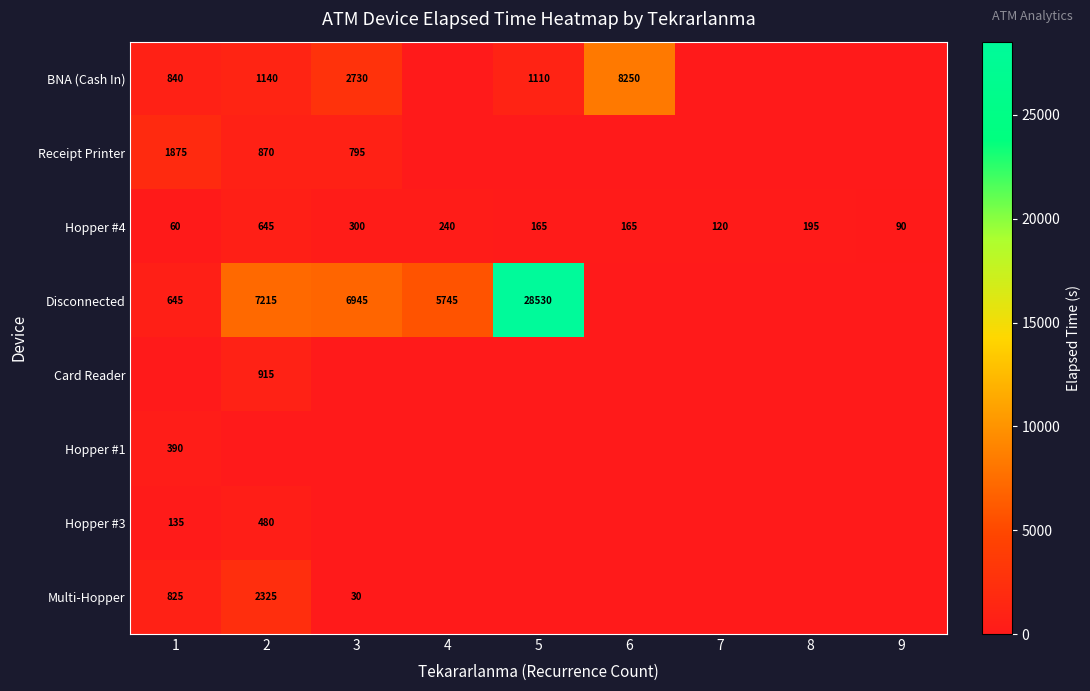

True or false: Hopper #4 has a value of 327 at 8.

False